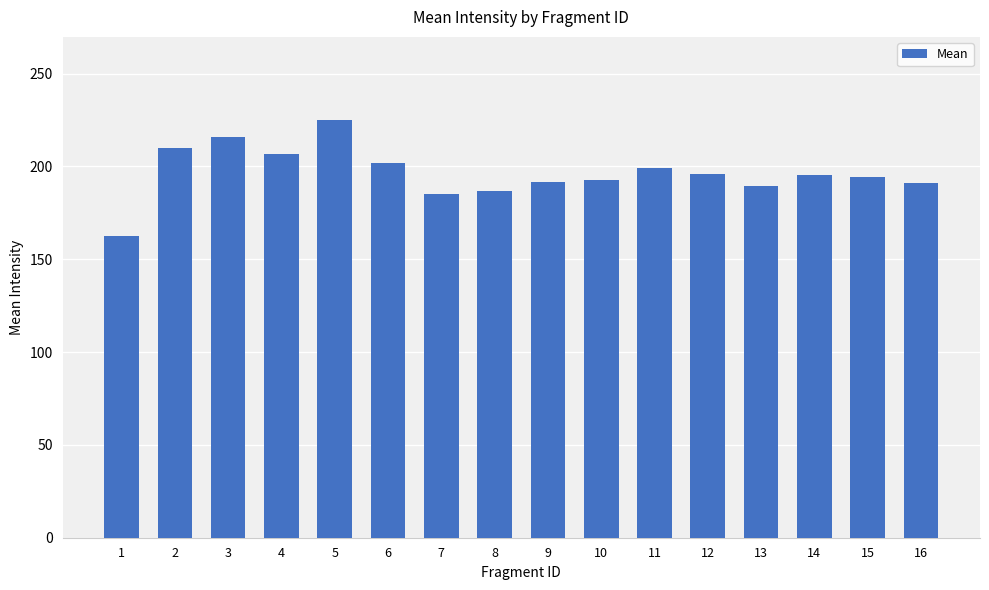

What is the average value?

196.5